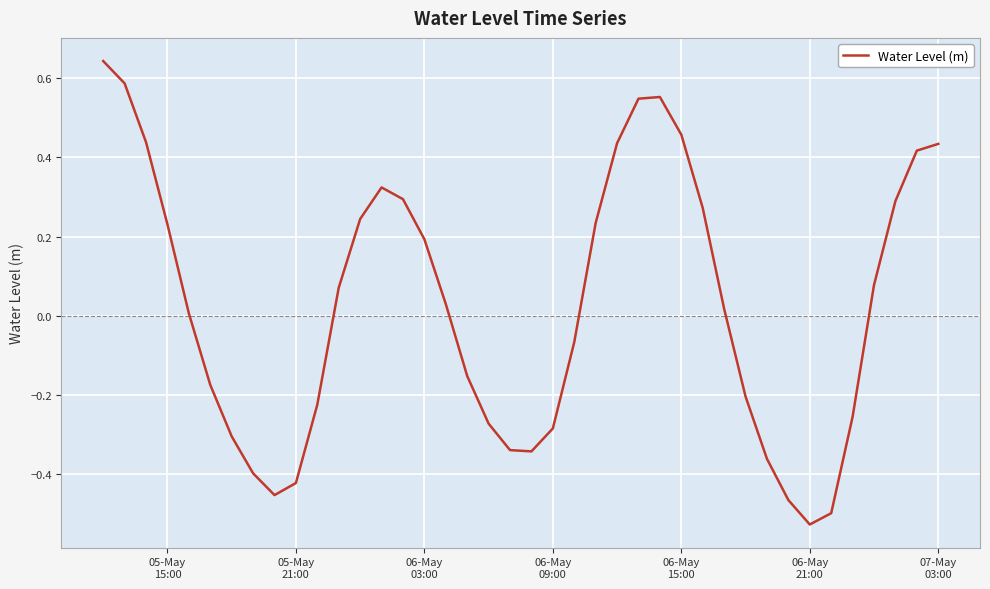

What is the difference between the maximum and minimum values?

1.2